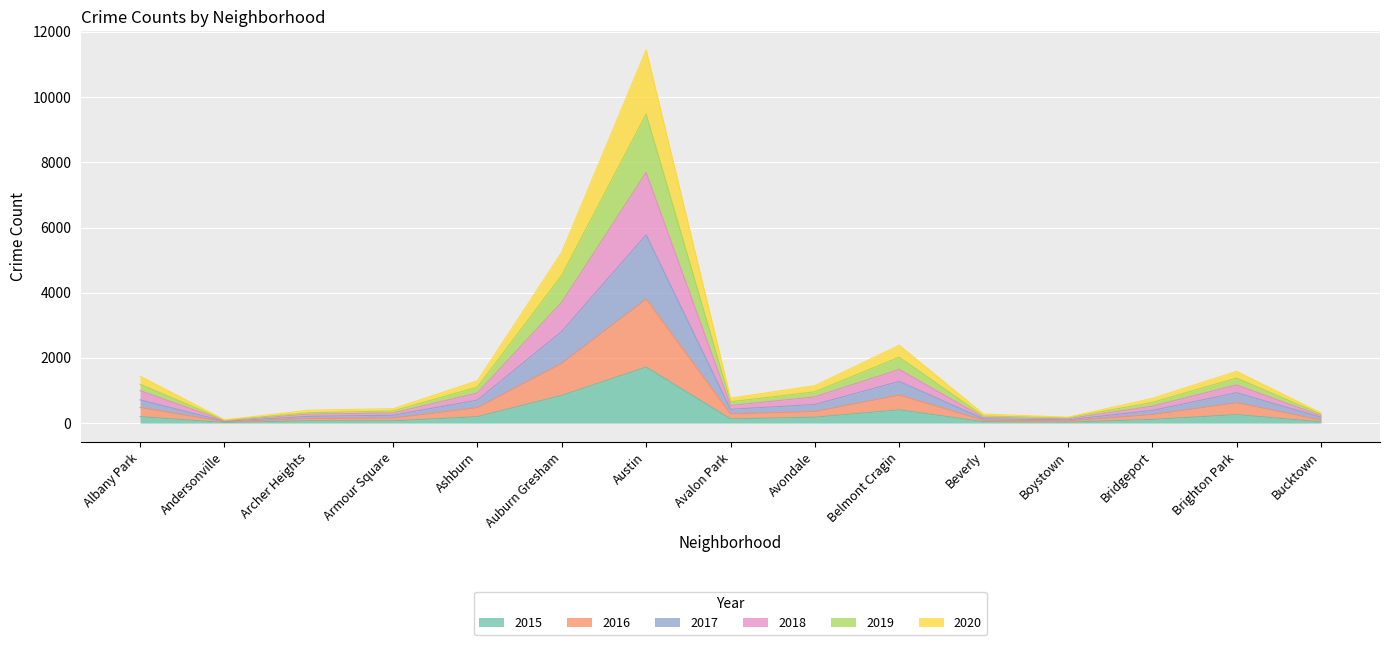

What is the value of the 2015 point at the 11th from the left?

46